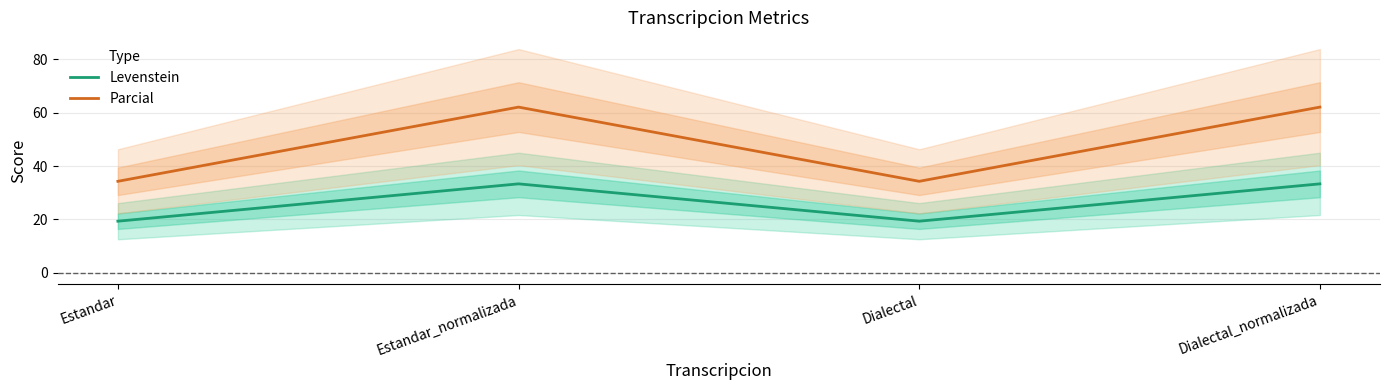

What is the minimum value for Levenstein?

19.4